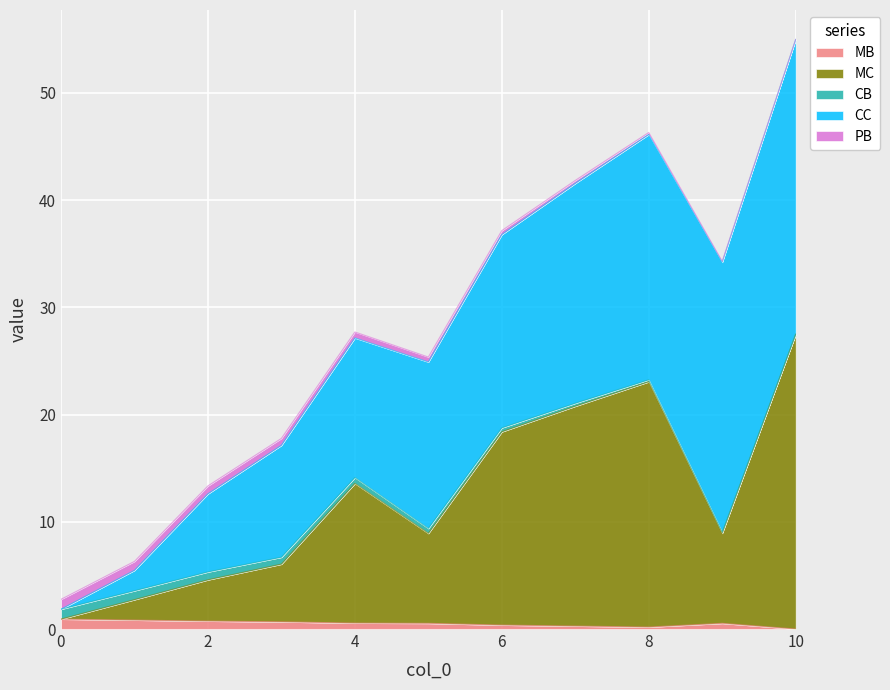

Does the chart display data point markers on the line(s)?

No